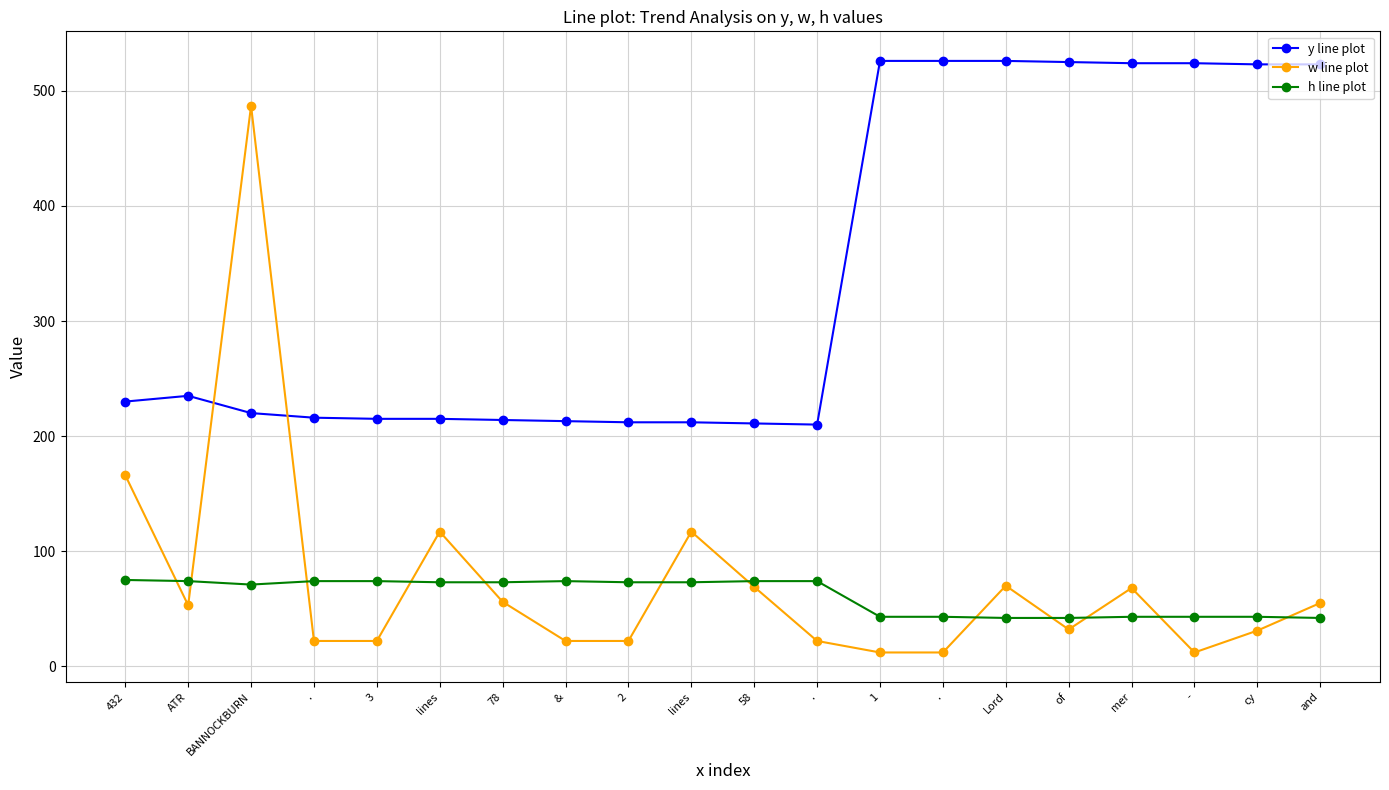

How many data points in y line plot are less than 230?

10